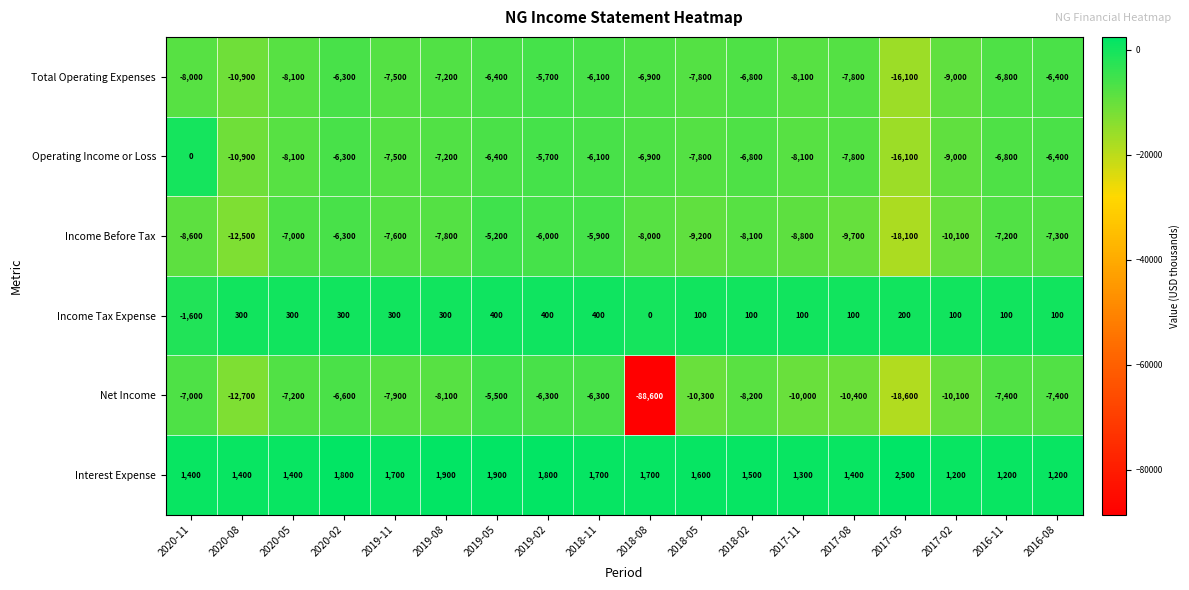

What is the spread (max minus min) of values at 2017-08?

11800